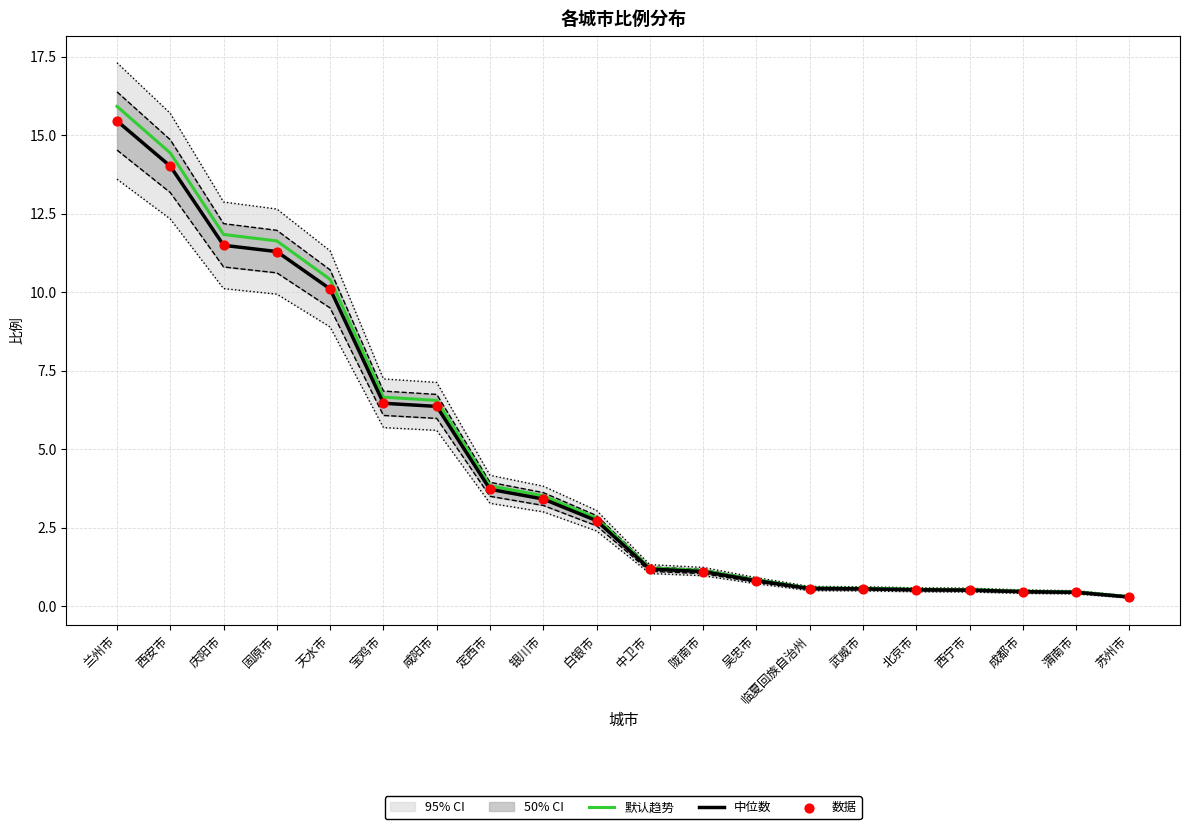

Which series has the largest total across all categories?

默认趋势